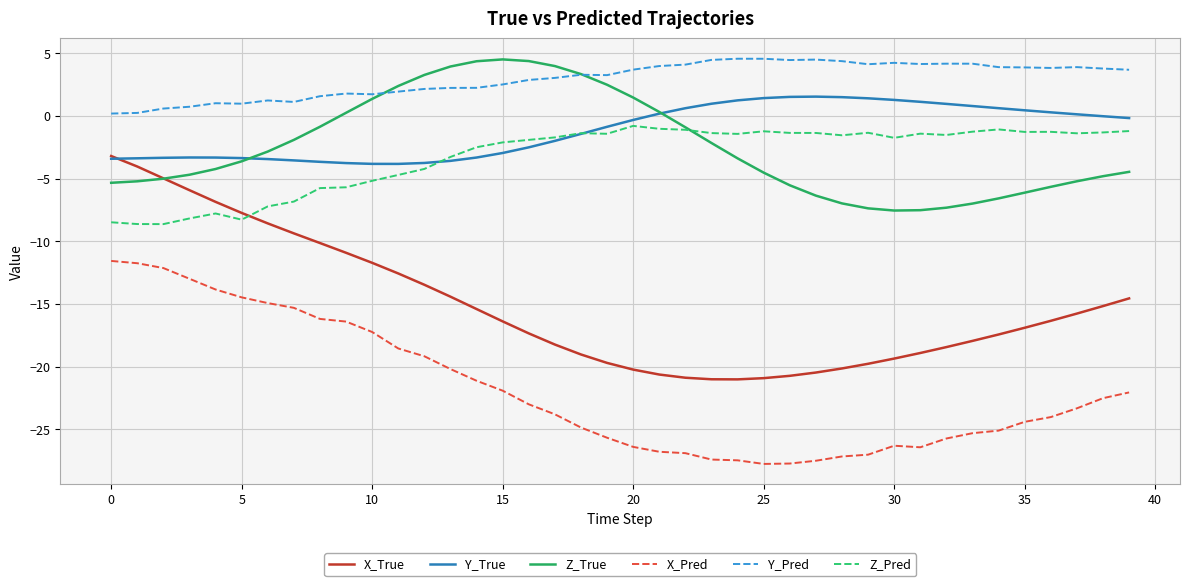

Which series ends up on top after the final intersection of Z_True and Y_Pred?

Y_Pred